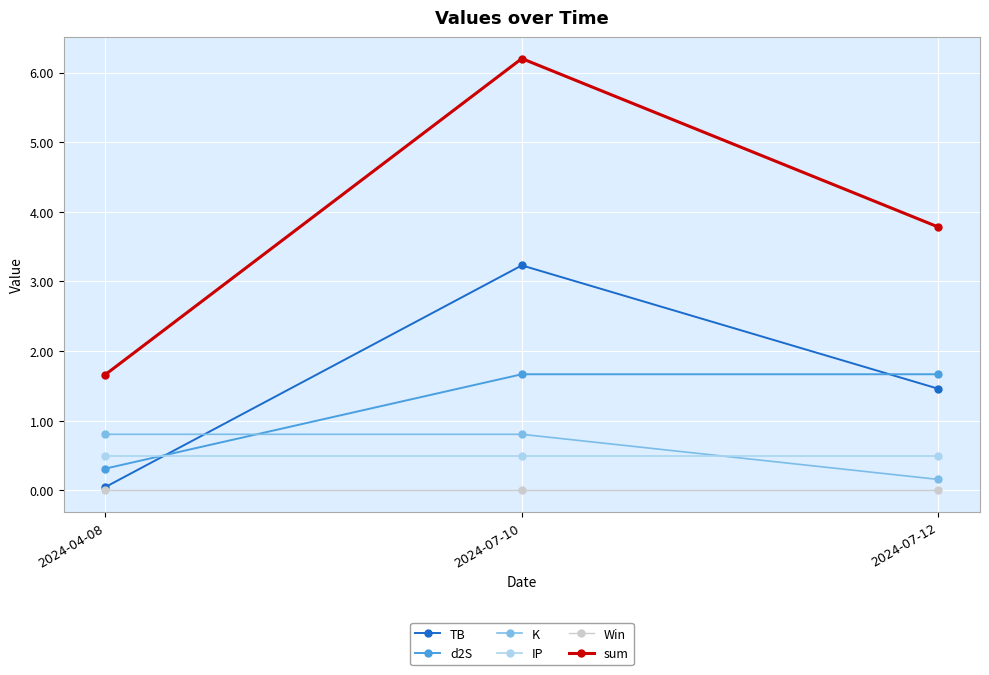

What is the sum of all IP values?

1.5